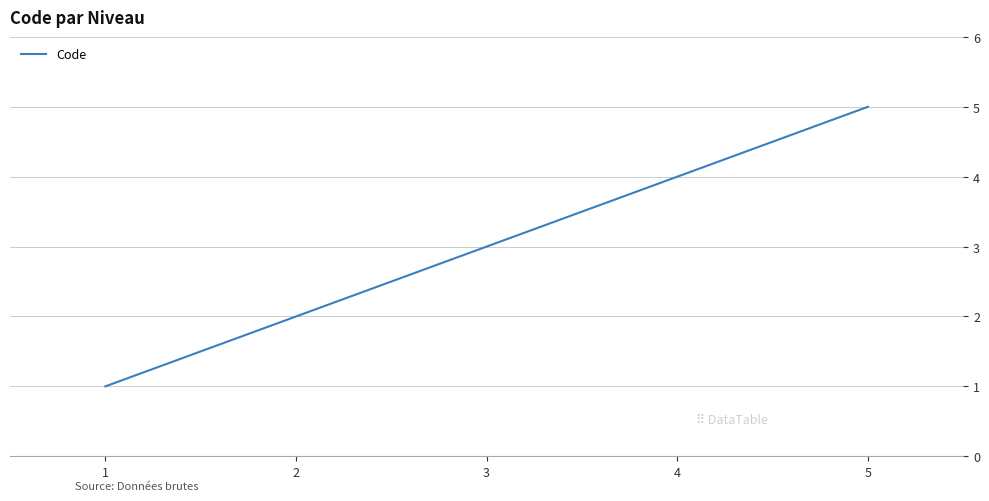

List the labels in order of value, largest first.

5, 4, 3, 2, 1